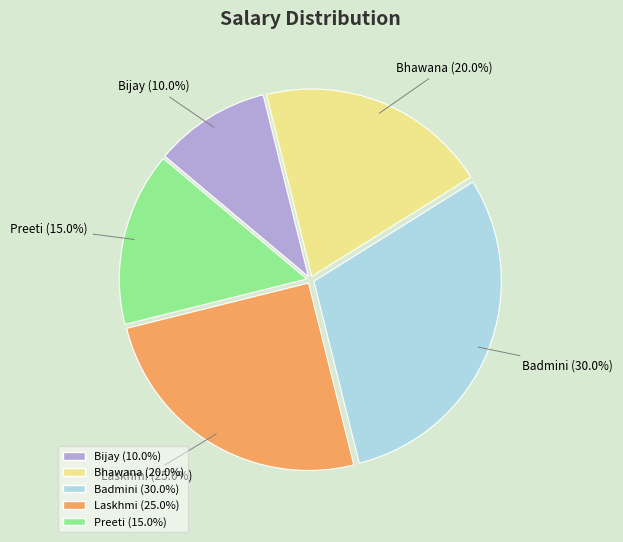

Combined, what portion of the pie is Bhawana and Badmini?

50.0%